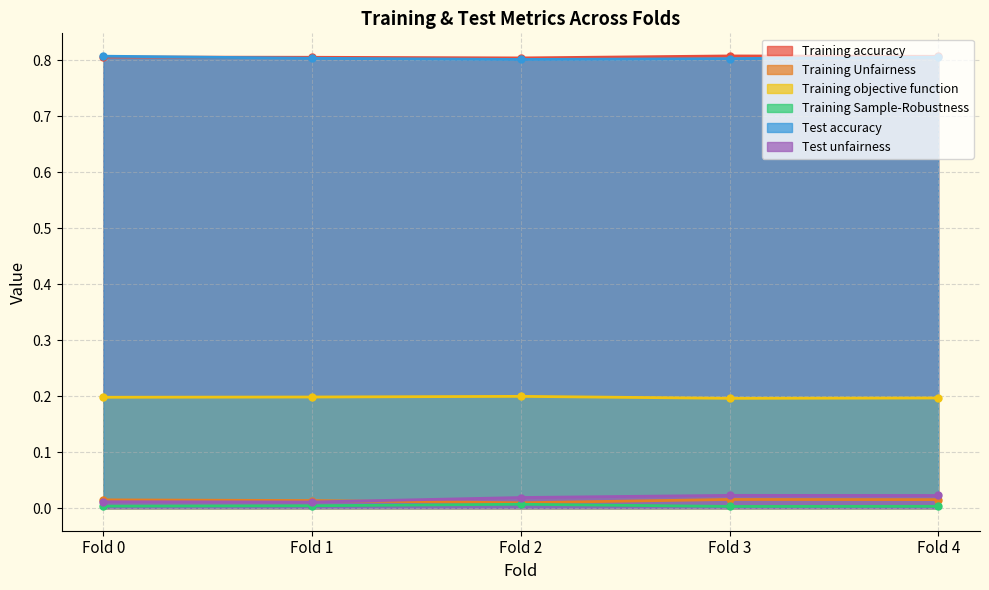

At which category is the sum across all series the highest?

Fold 4